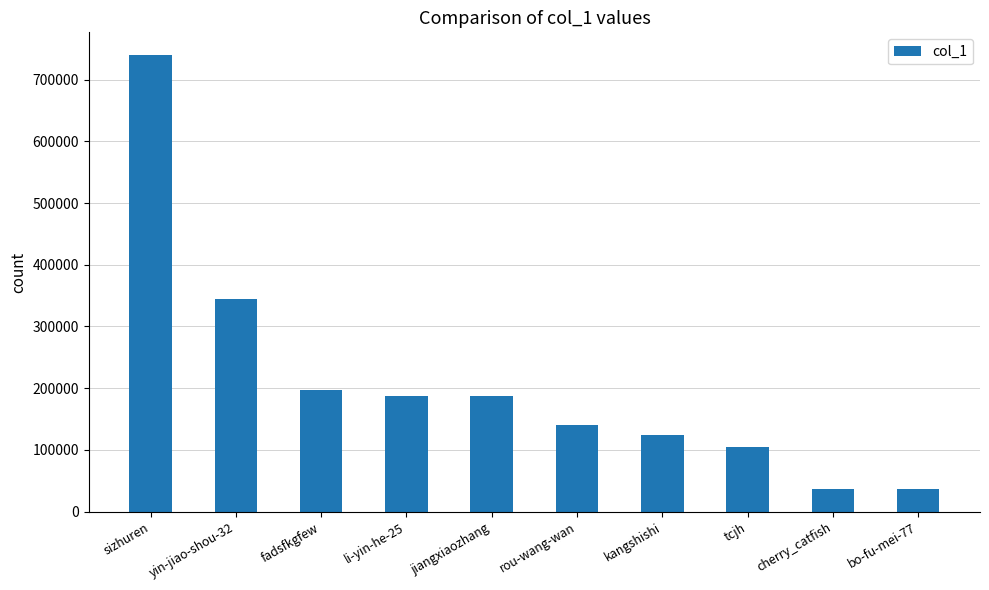

Is it true that the value at bo-fu-mei-77 is 61794?

False